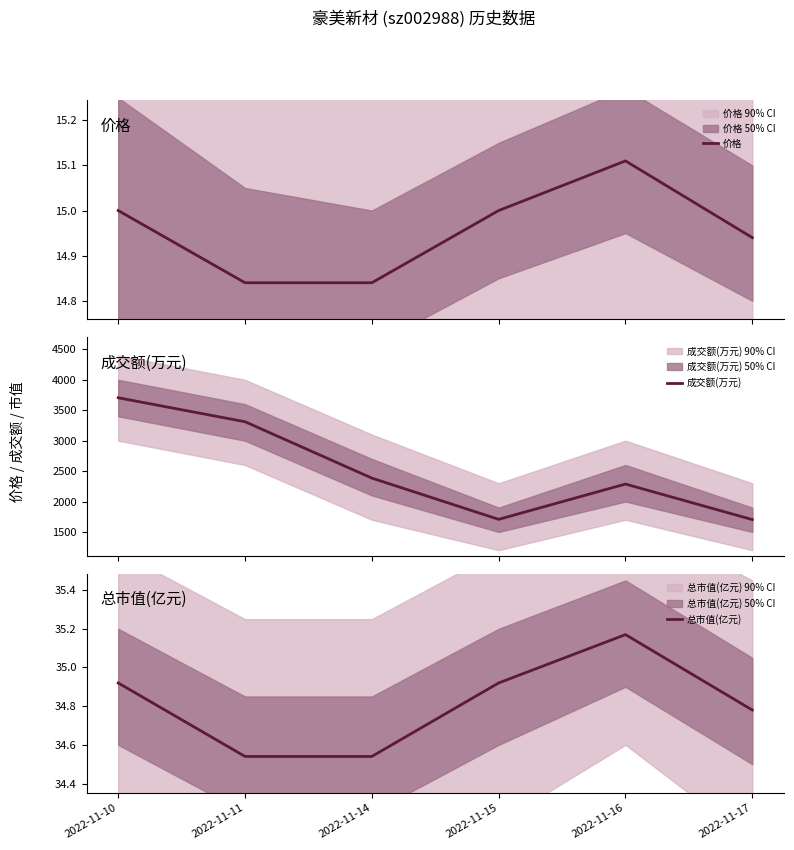

Reading left to right, extract all data points from this chart.

价格: 15.0	14.8	14.8	15.0	15.1	14.9
成交额(万元): 3705.0	3311.0	2385.0	1707.0	2287.0	1703.0
总市值(亿元): 34.9	34.5	34.5	34.9	35.2	34.8